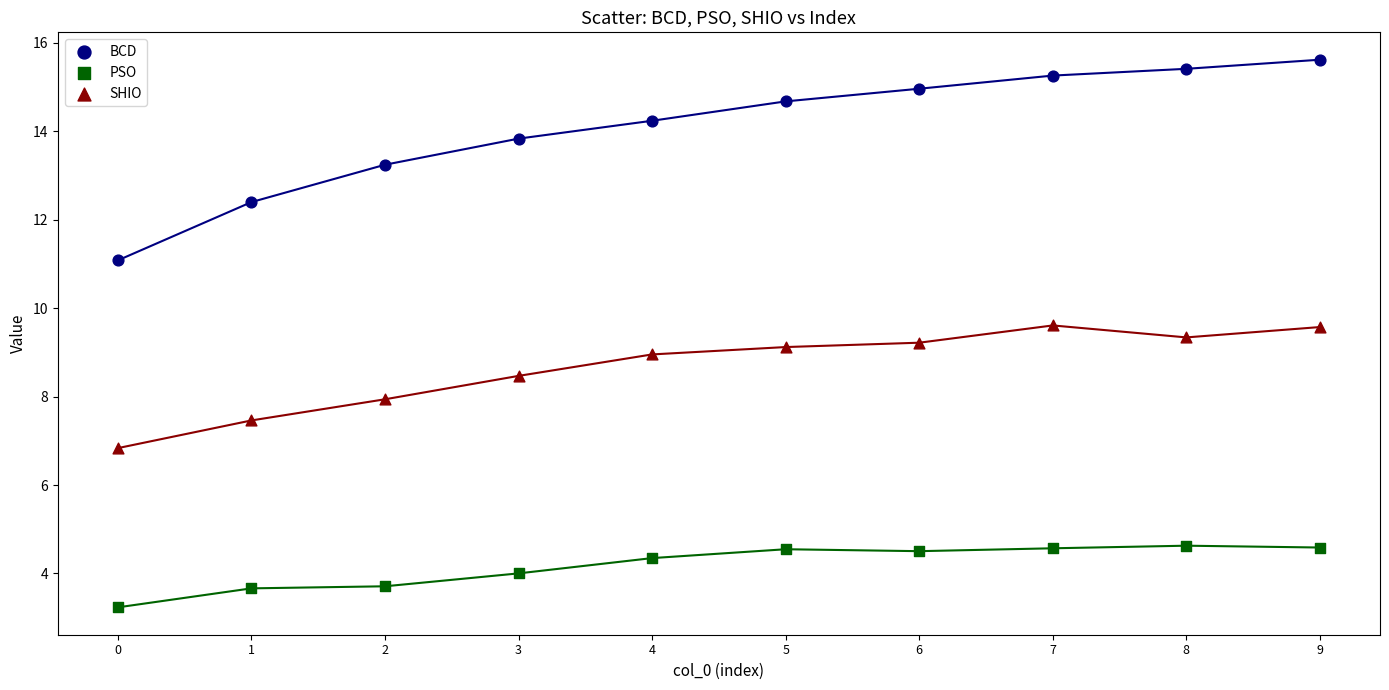

Which series has the largest Y range (max minus min)?

BCD